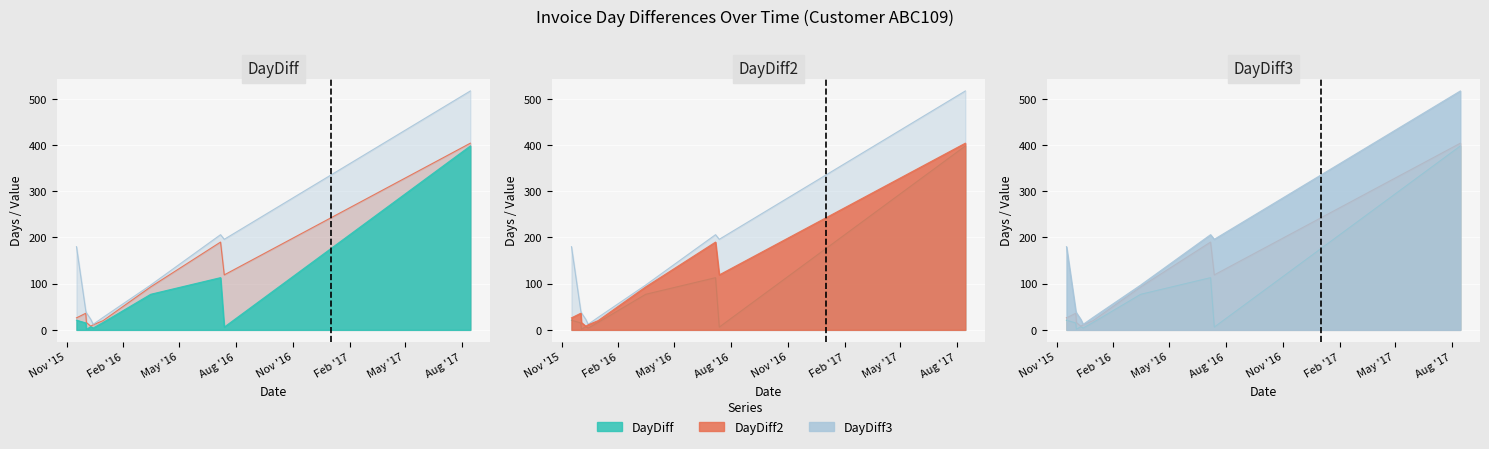

True or false: DayDiff and DayDiff2 intersect in this chart.

False